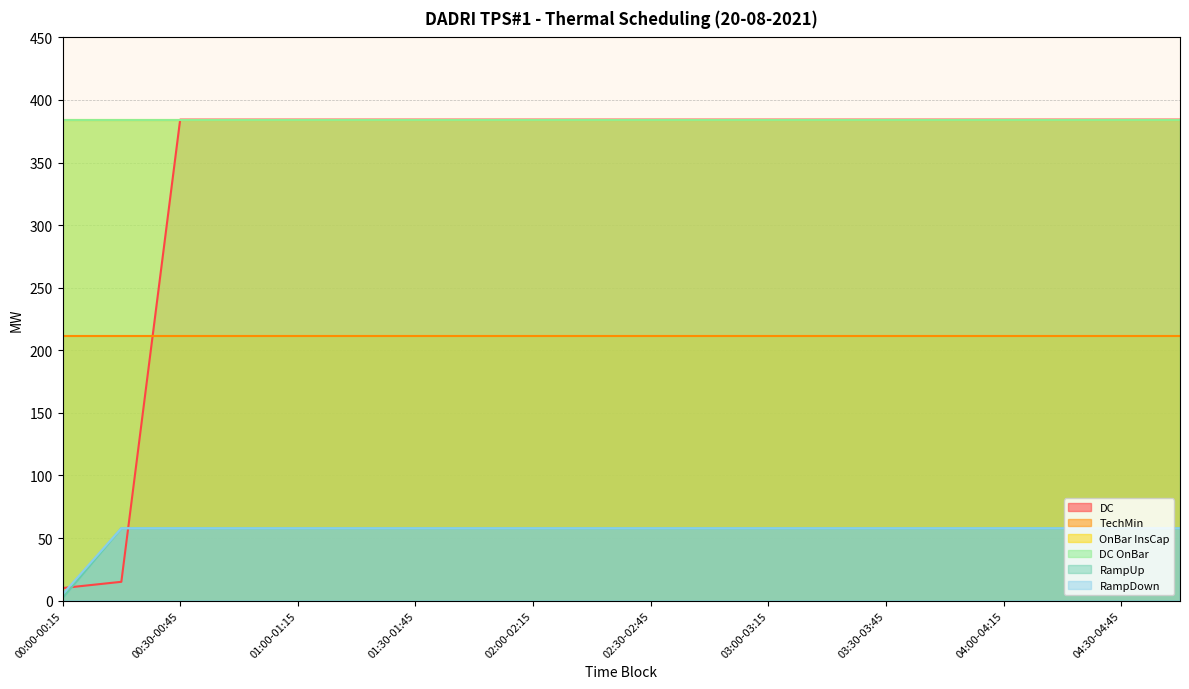

Does the chart display data point markers on the line(s)?

No